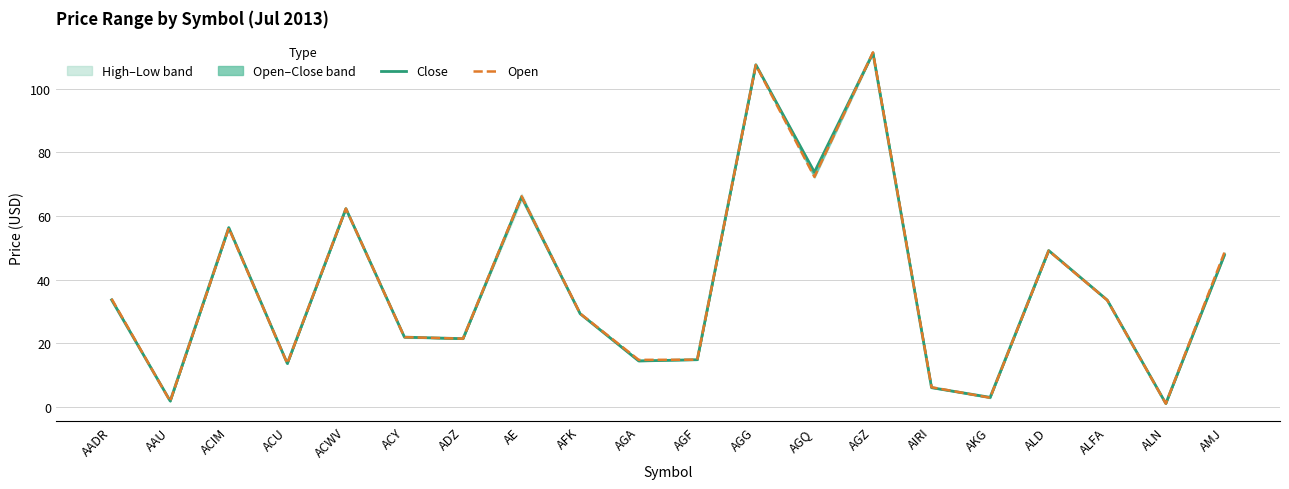

Which has a higher value, ALD or ACY?

ALD